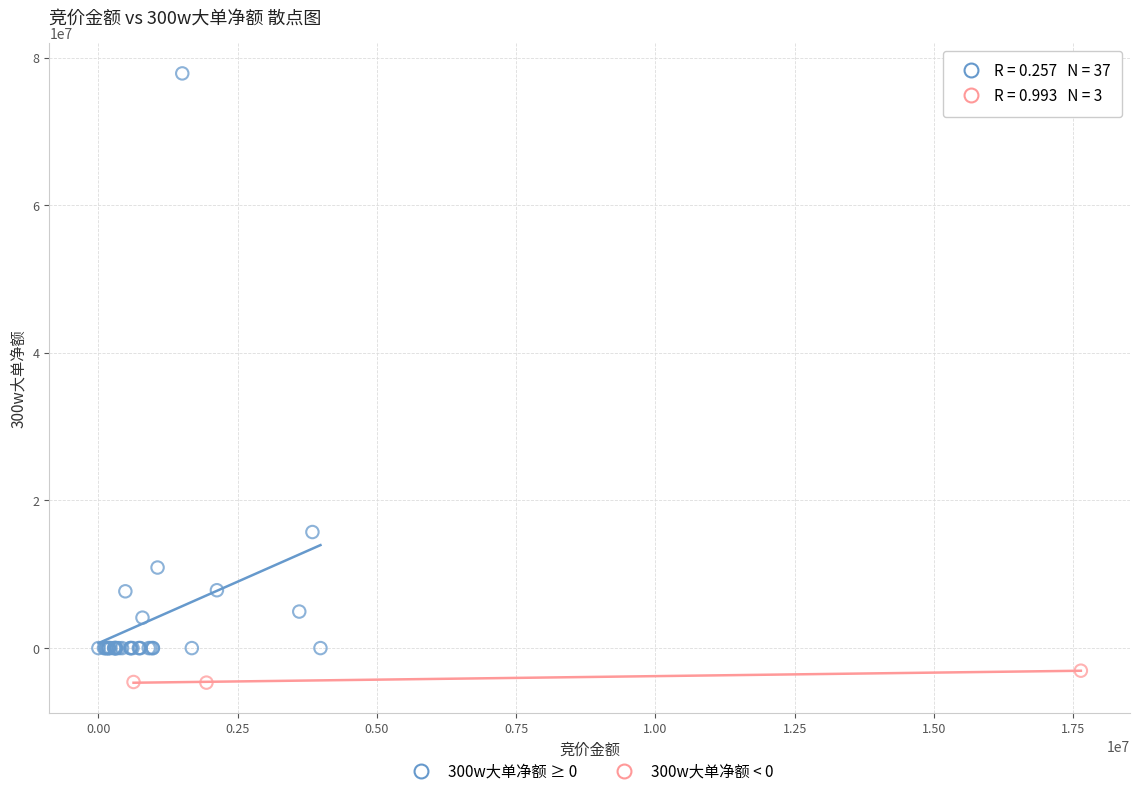

Which series has the widest spread of Y values?

300w大单净额 ≥ 0